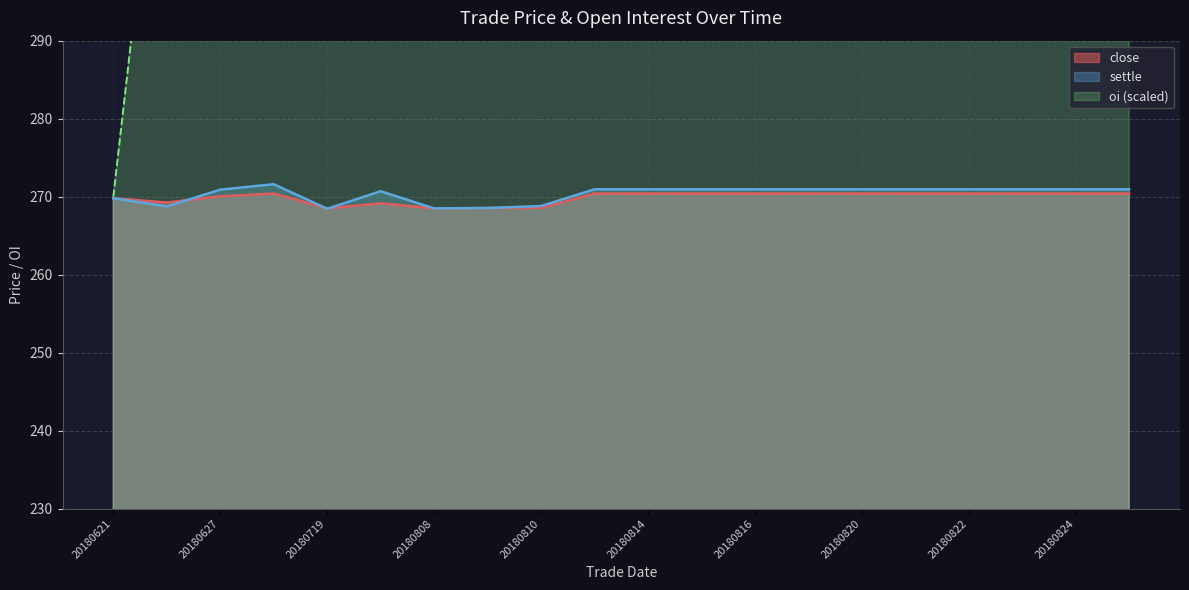

What is the spread (max minus min) of values at 20180808?

211.5